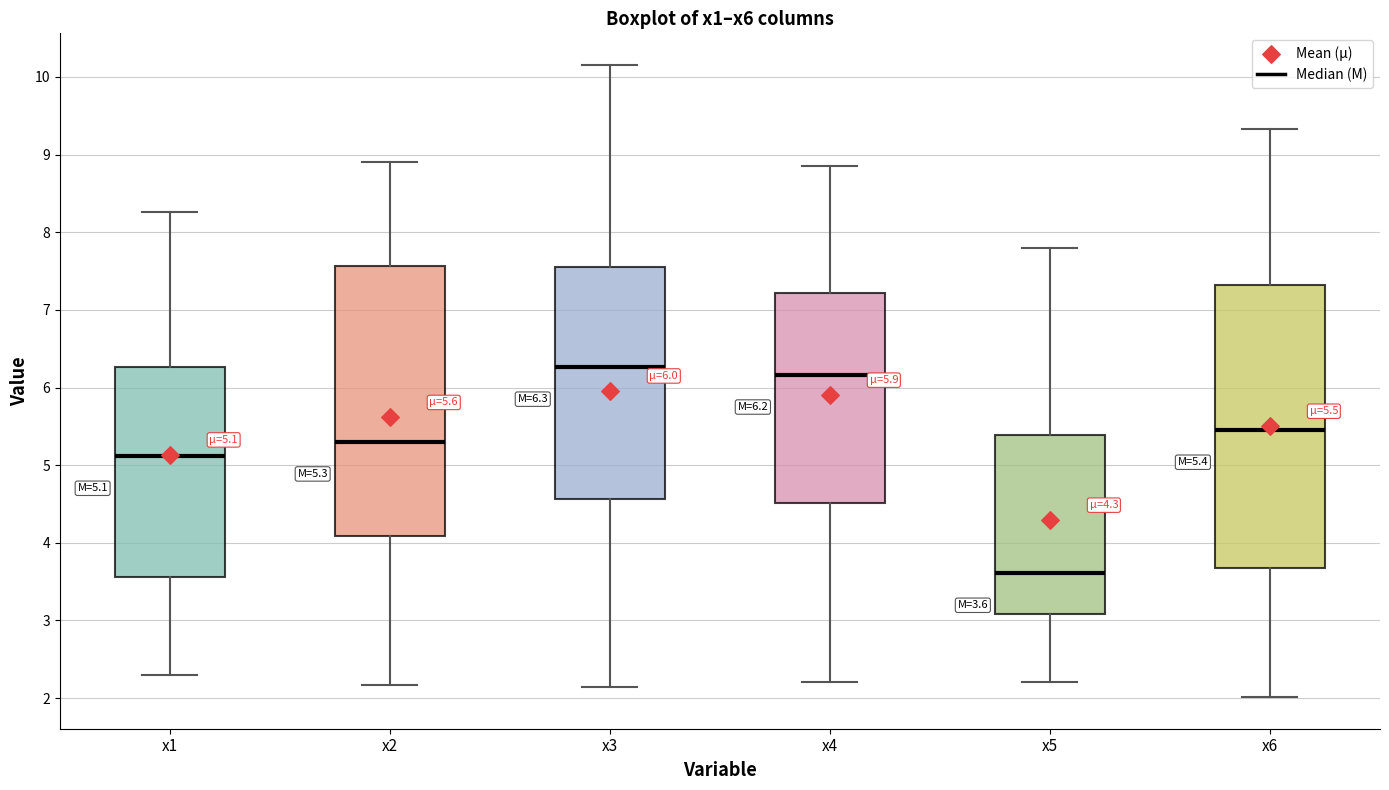

Comparing the boxes themselves (not the whiskers), which one is the tallest?

x6